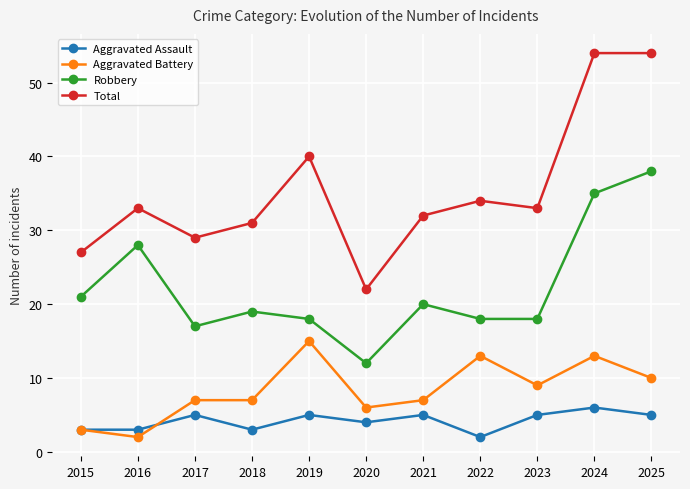

Does the chart display data point markers on the line(s)?

Yes